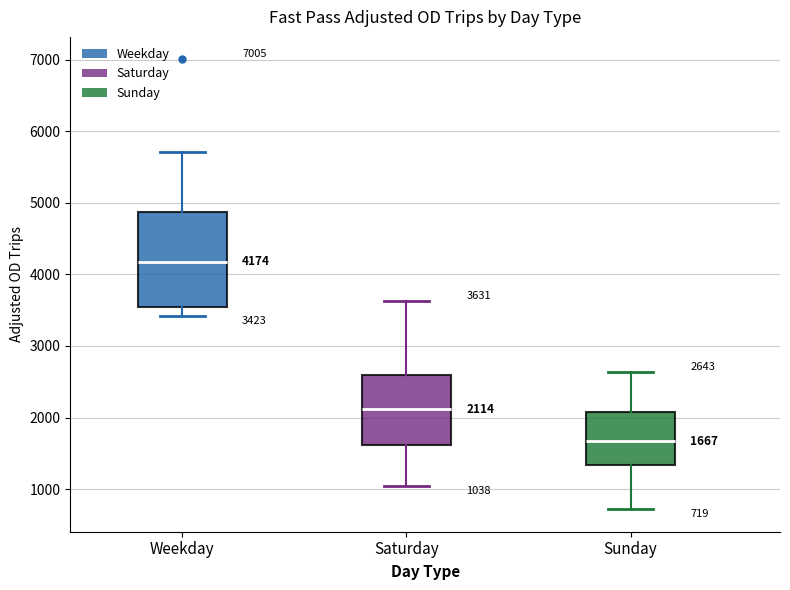

Which box's median line is the lowest?

Sunday